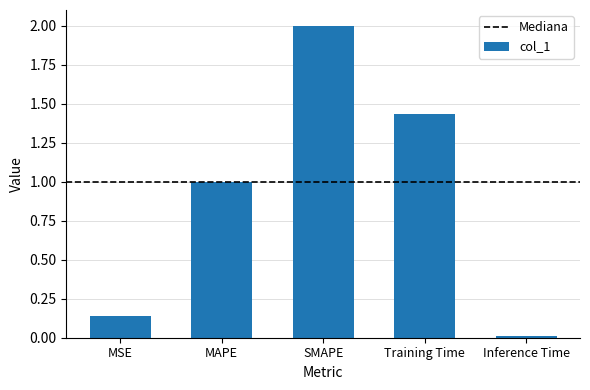

Rank the categories by value from highest to lowest.

SMAPE, Training Time, MAPE, MSE, Inference Time